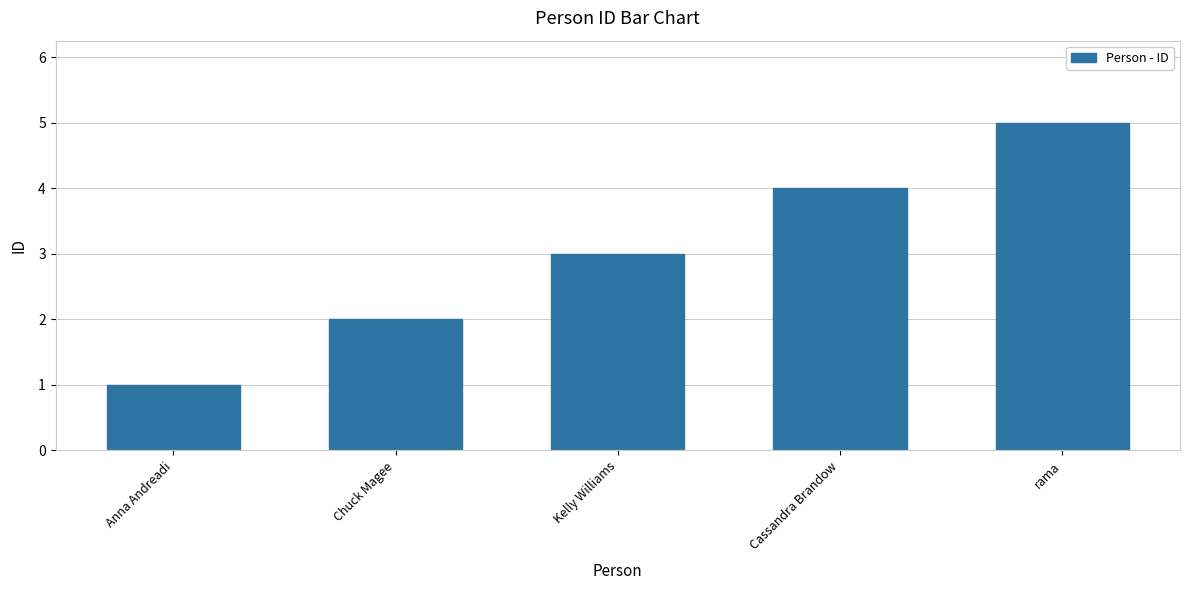

What is the difference between the maximum and minimum values?

4